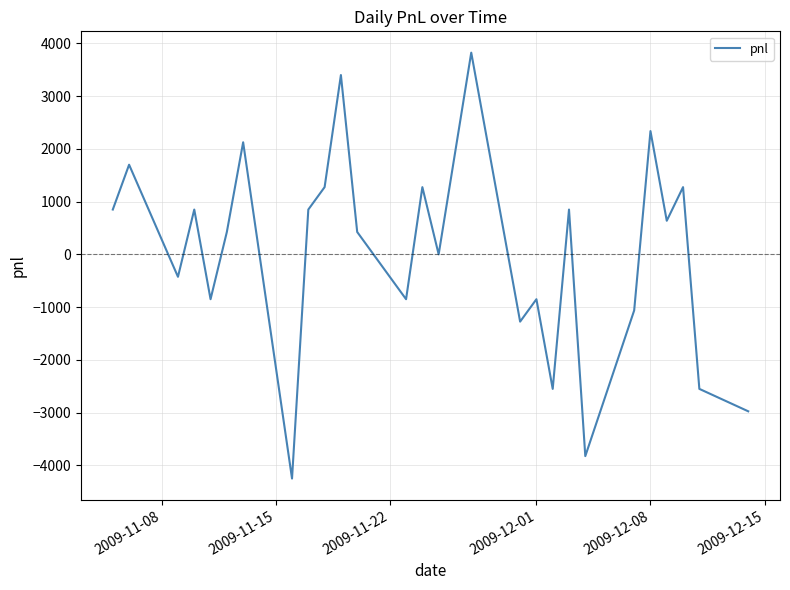

What is the minimum value shown in the chart?

-4250.0